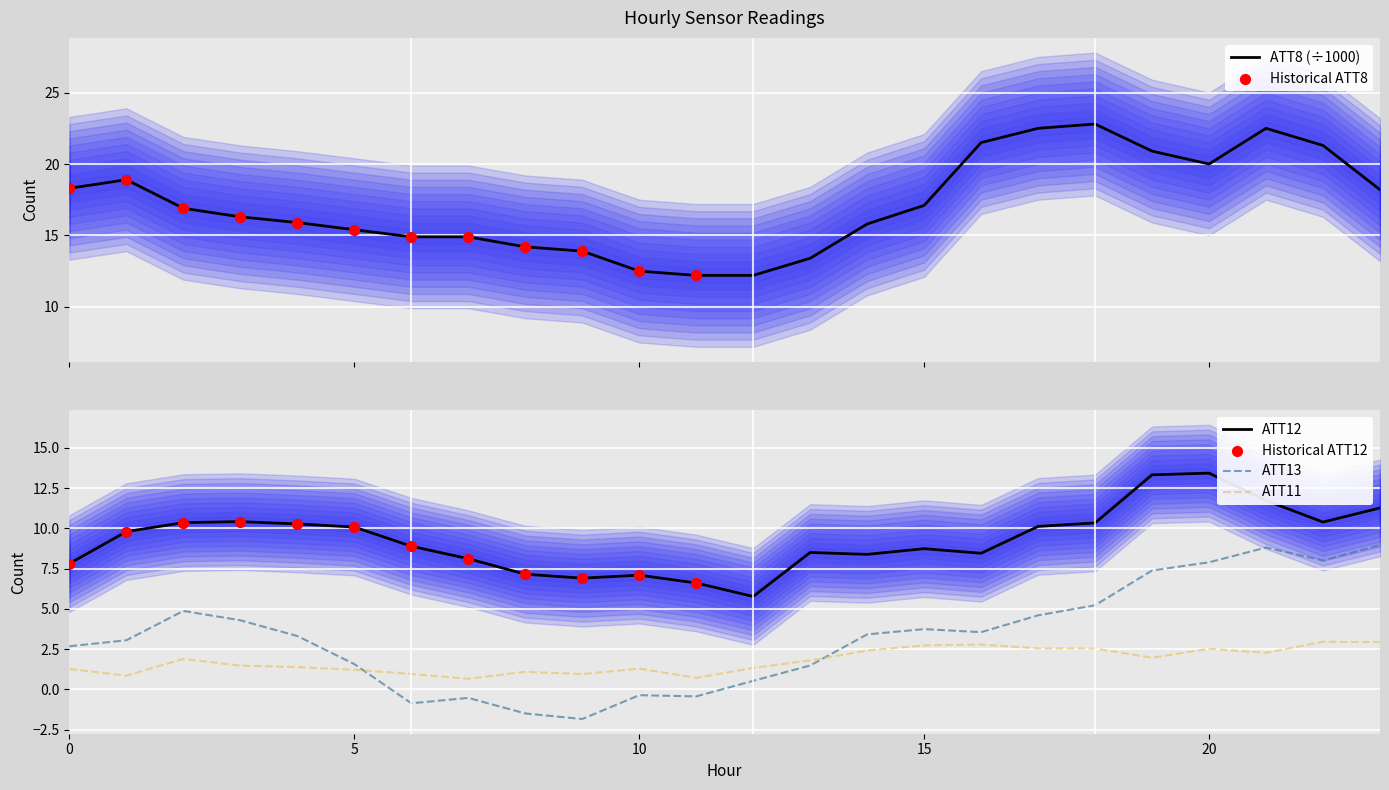

Which series reaches the minimum Y coordinate?

ATT13